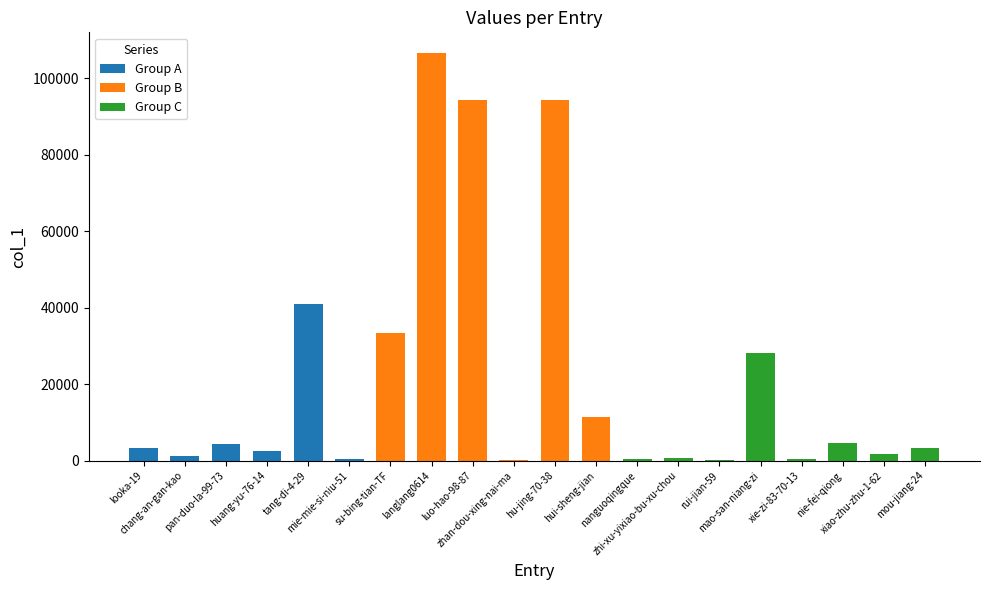

How many bars are there in total?

20